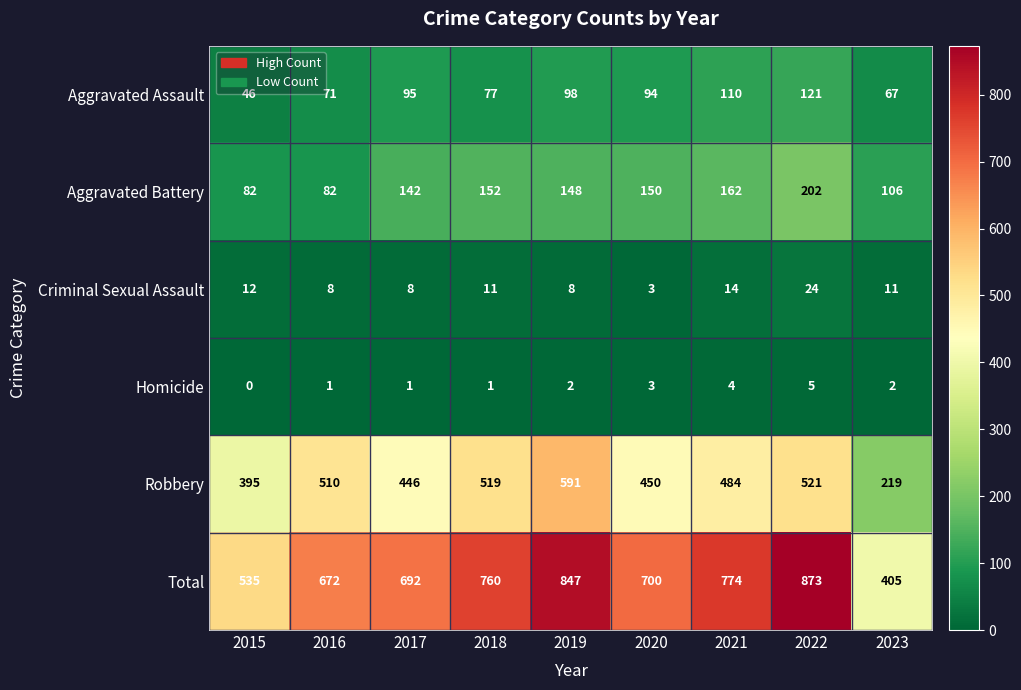

Which series has the largest total across all categories?

Total